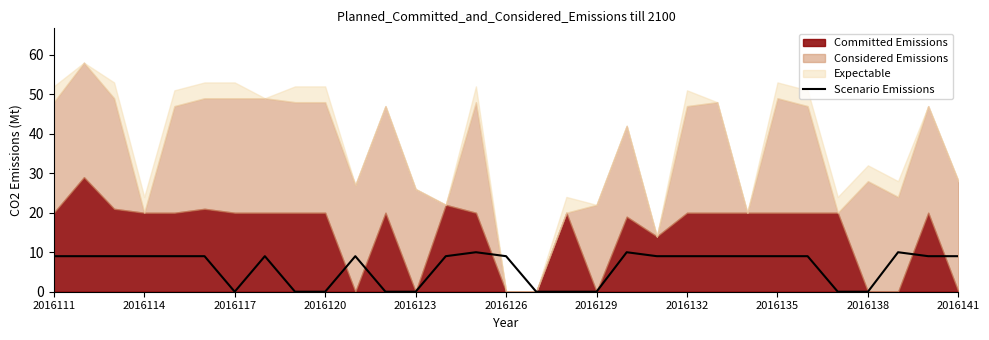

What is the average value?

6